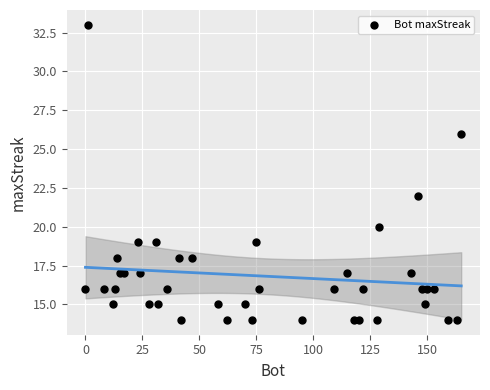

What is the range of Y values (max minus min)?

19